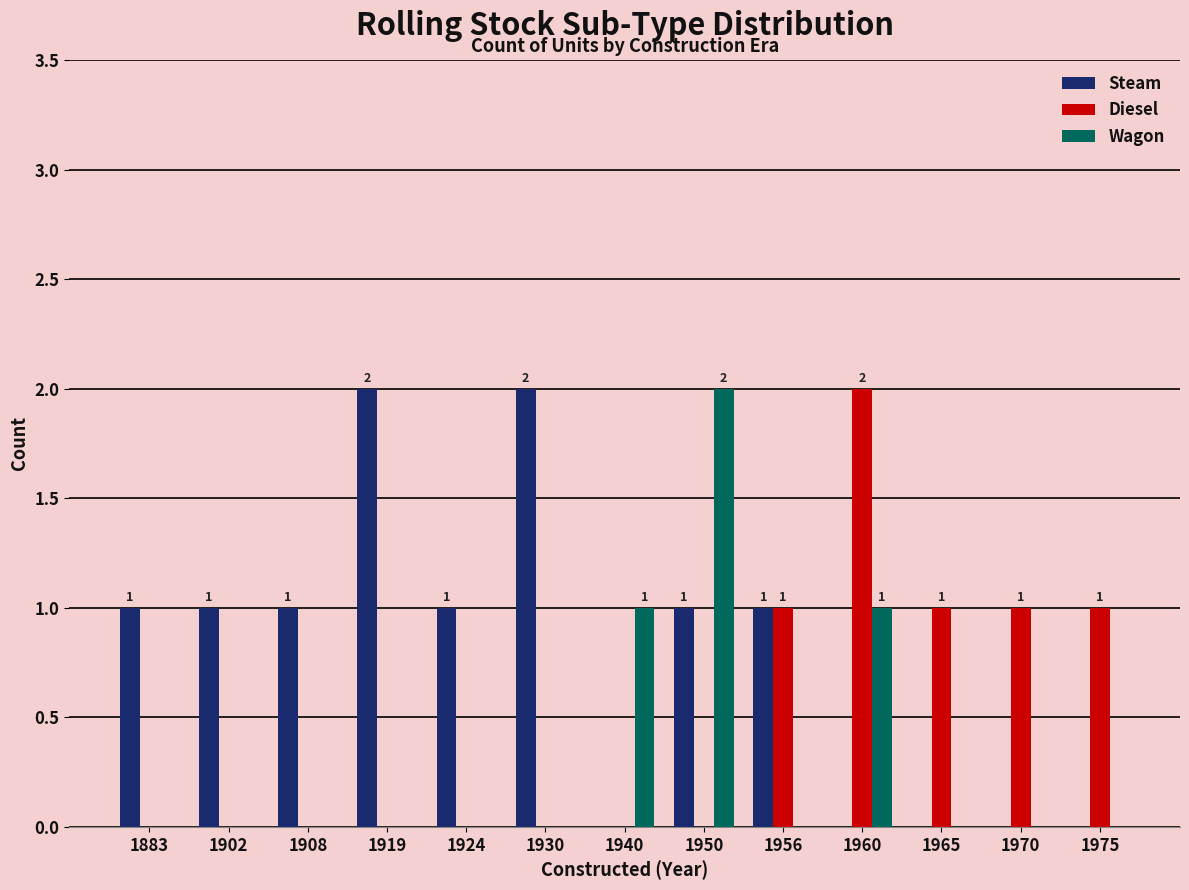

Between 1930 and 1950, which series saw the biggest shift?

Wagon